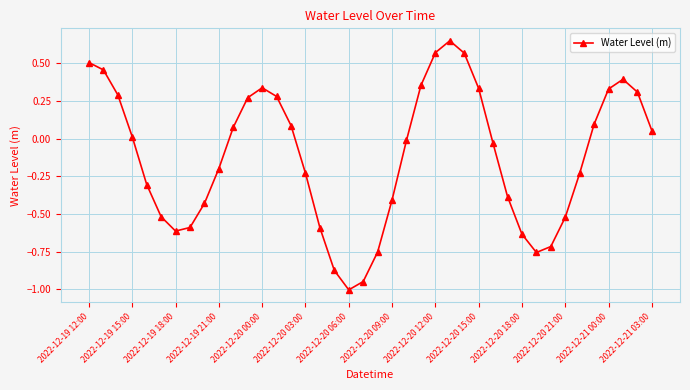

What is the minimum value shown in the chart?

-1.0